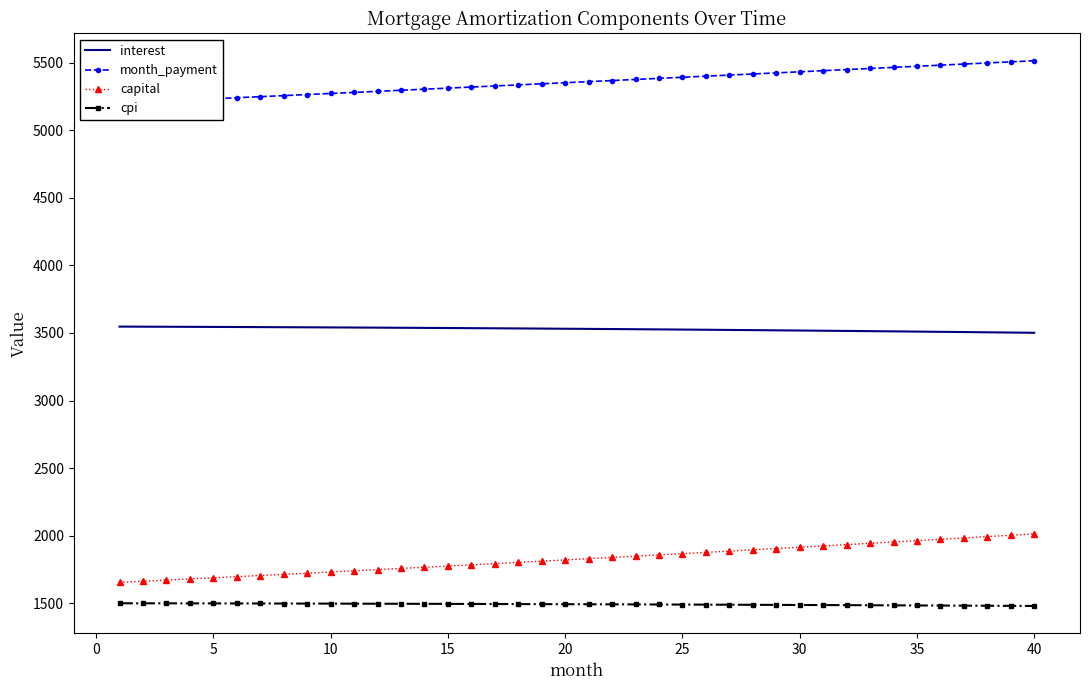

True or false: month_payment and capital cross at least once.

False